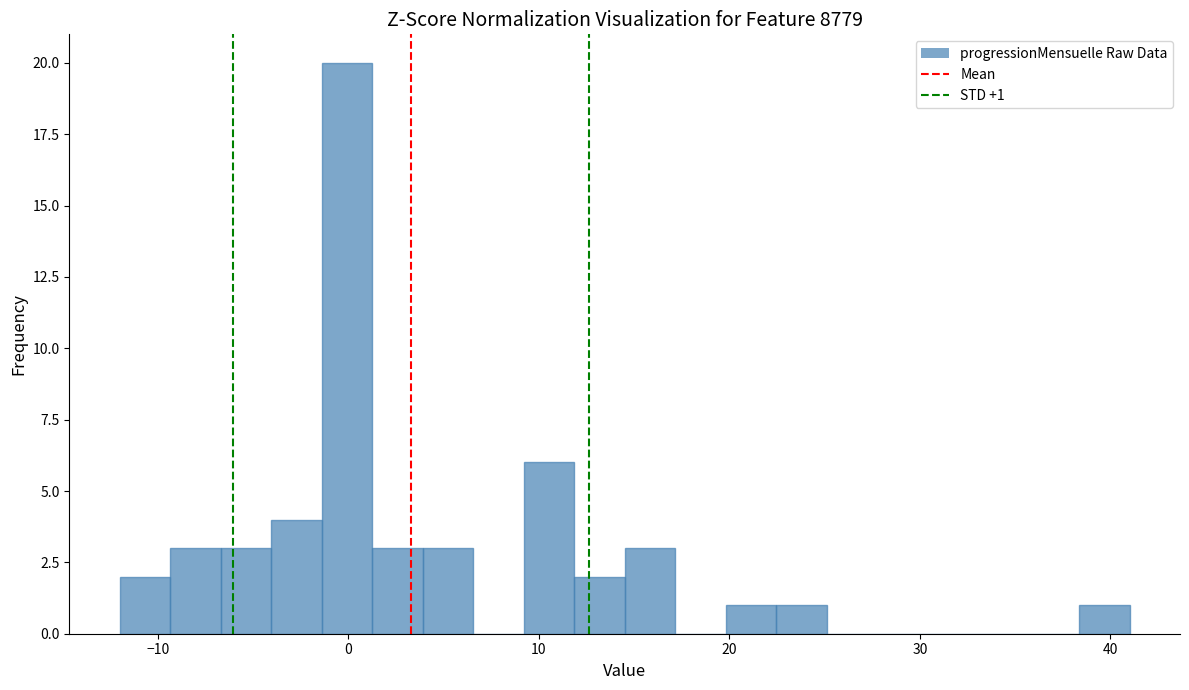

Read against the x-axis, roughly where is the centre of the tallest bar?

0